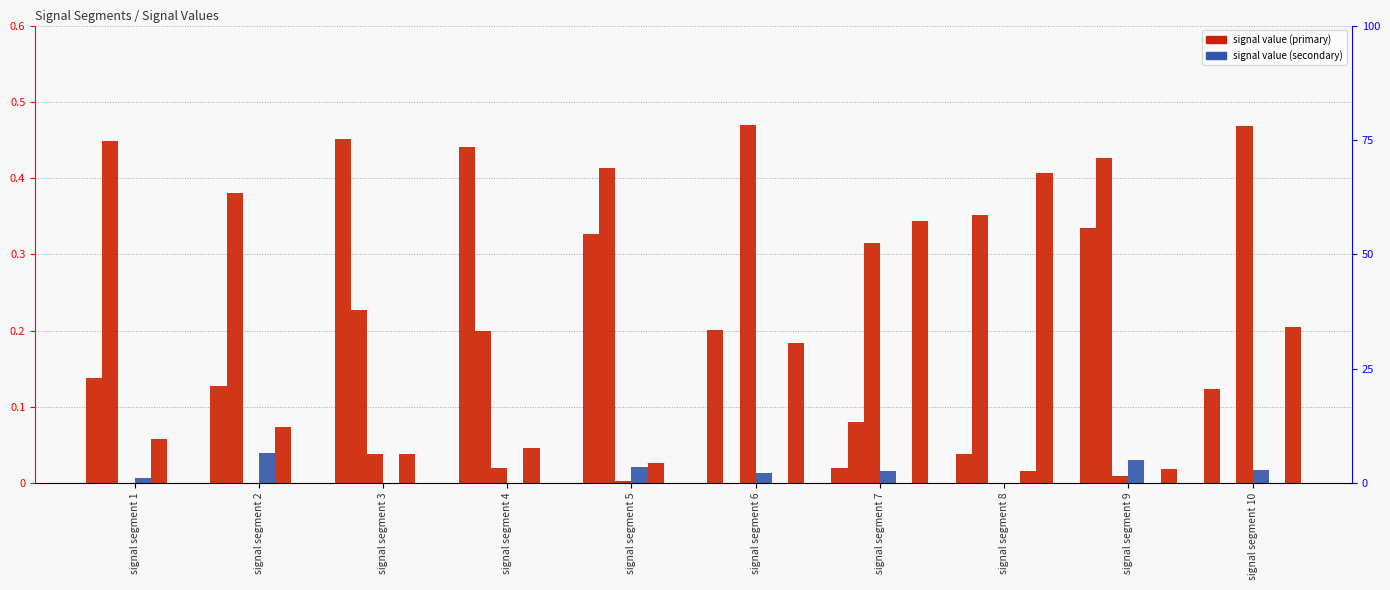

Reading right to left, list all the values displayed in this chart.

Signal_Value_94: 0.1	0.3	0.0	0.0	0.2	0.3	0.4	0.5	0.1	0.1
Signal_Value_93: 0.0	0.4	0.4	0.1	0.0	0.4	0.2	0.2	0.4	0.4
Signal_Value_96: 0.5	0.0	0.0	0.3	0.5	0.0	0.0	0.0	0.0	0.0
Signal_Value_107: 0.0	0.0	0.0	0.0	0.0	0.0	0.0	0.0	0.0	0.0
Signal_Value_108: 0.0	0.0	0.0	0.0	0.0	0.0	0.0	0.0	0.1	0.1
Signal_Value_95: 0.2	0.0	0.4	0.3	0.2	0.0	0.0	0.0	0.0	0.0